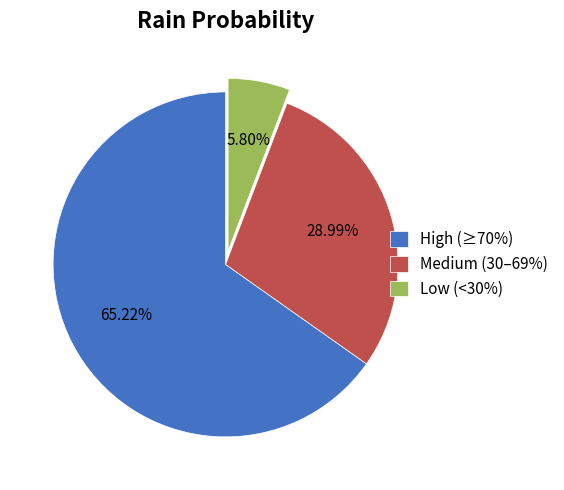

Do Medium (30–69%) and High (≥70%) together represent more than half of the pie?

Yes